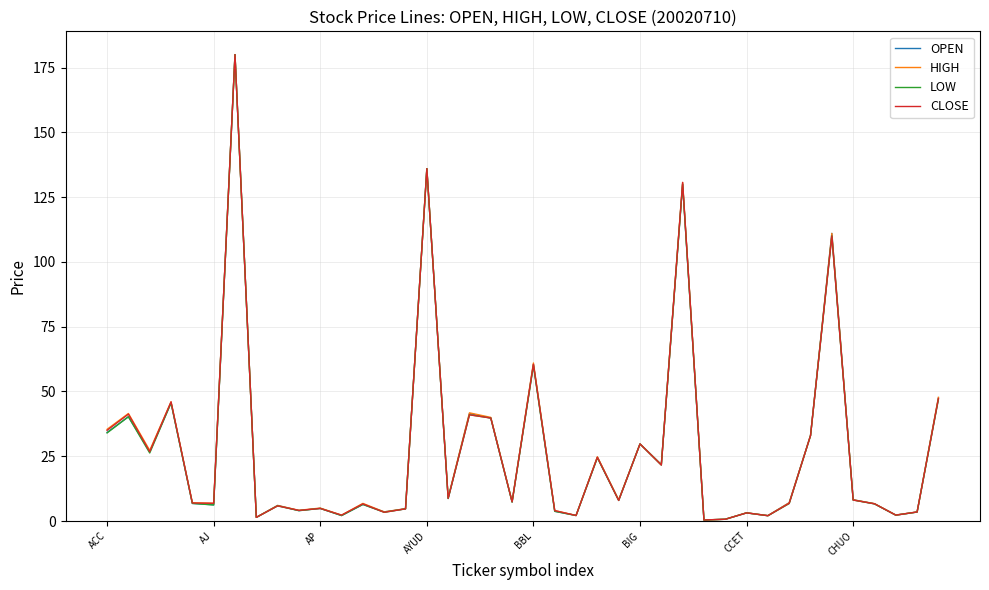

What is the greatest value displayed?

180.0